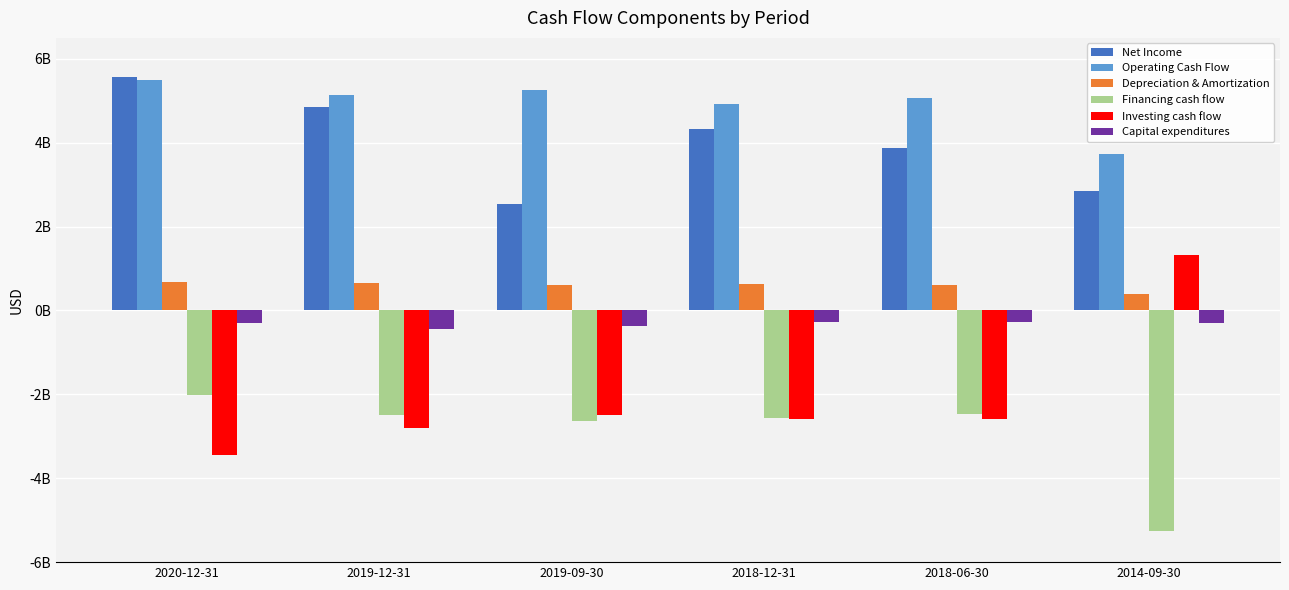

Does the chart contain stacked bars?

No